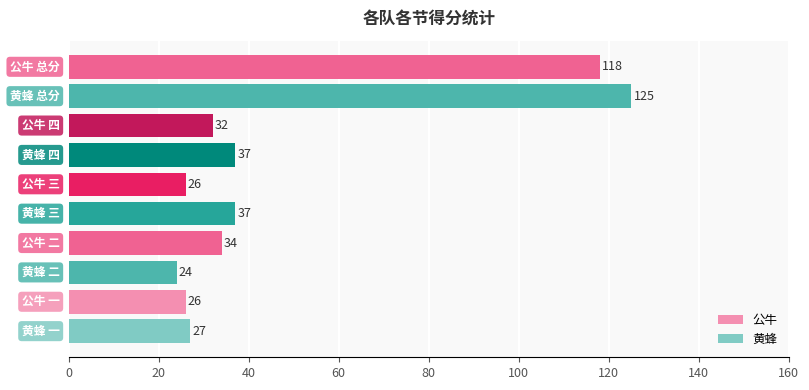

What is the difference between the second highest and minimum values in the 黄蜂 series?

13